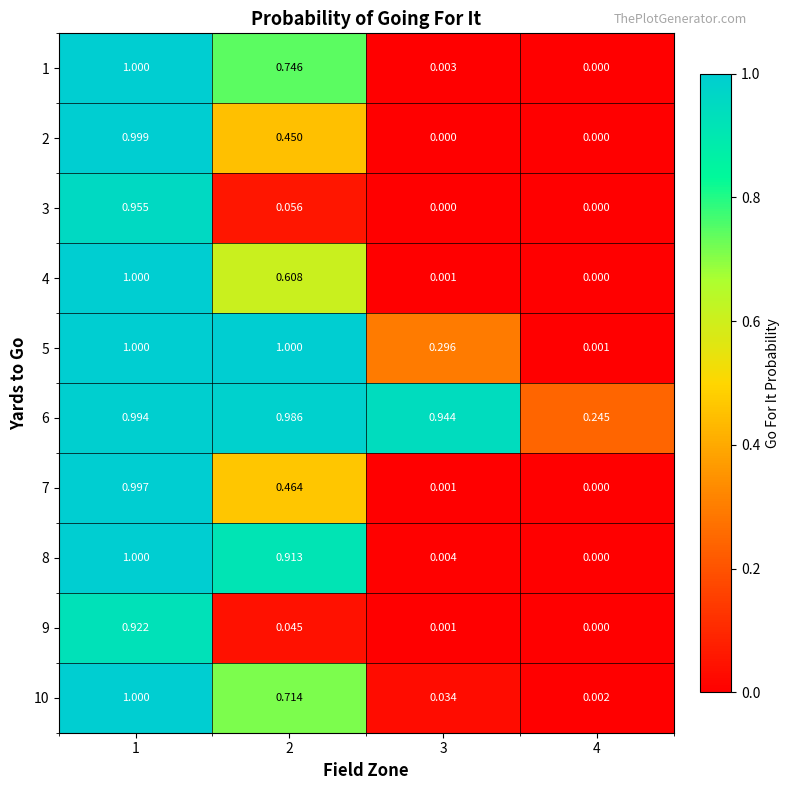

Is the value of 5 at 1 greater than the value of 10 at 2?

Yes